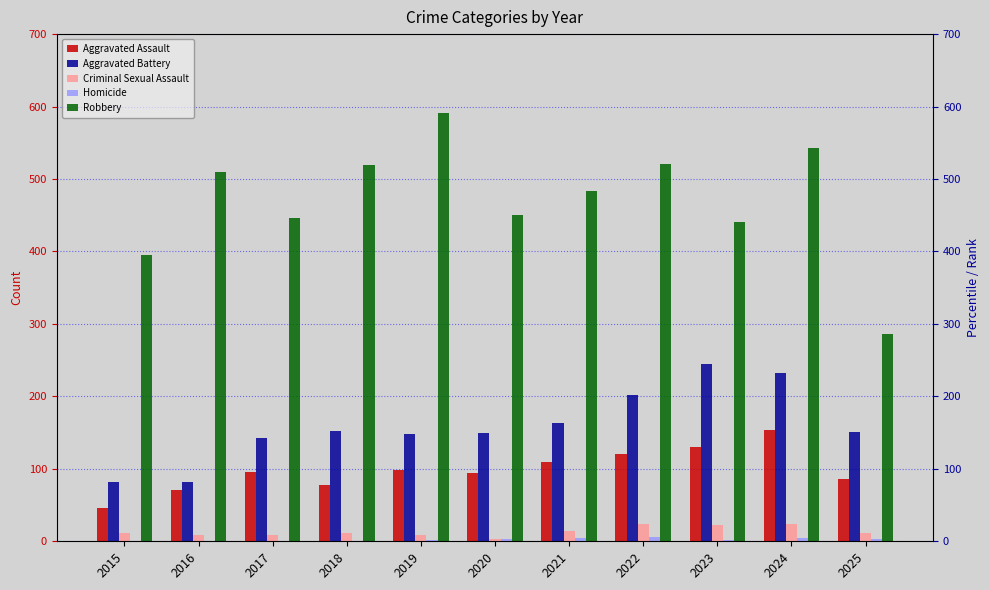

At which category is the sum across all series the highest?

2024